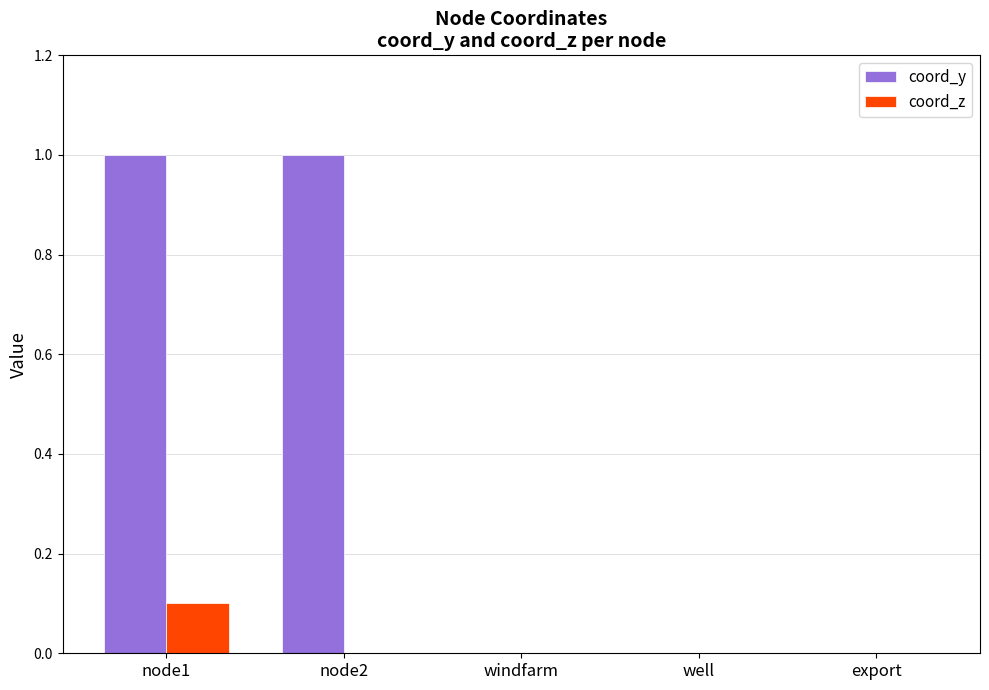

How many coord_z values are between 0 and 1?

5